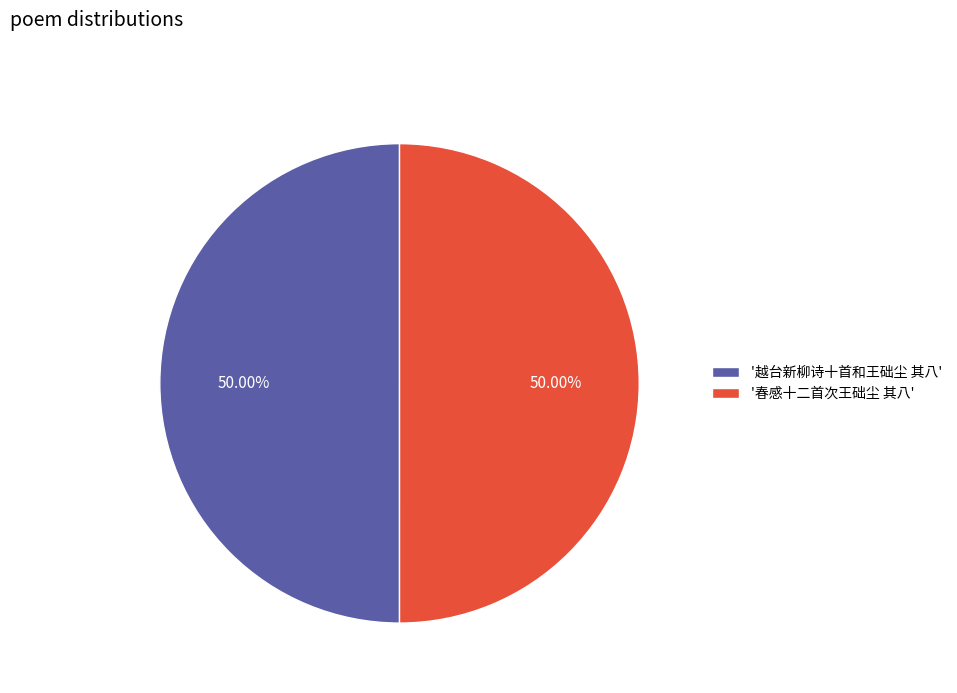

Combined, do '春感十二首次王础尘 其八' and '越台新柳诗十首和王础尘 其八' account for over 50%?

Yes